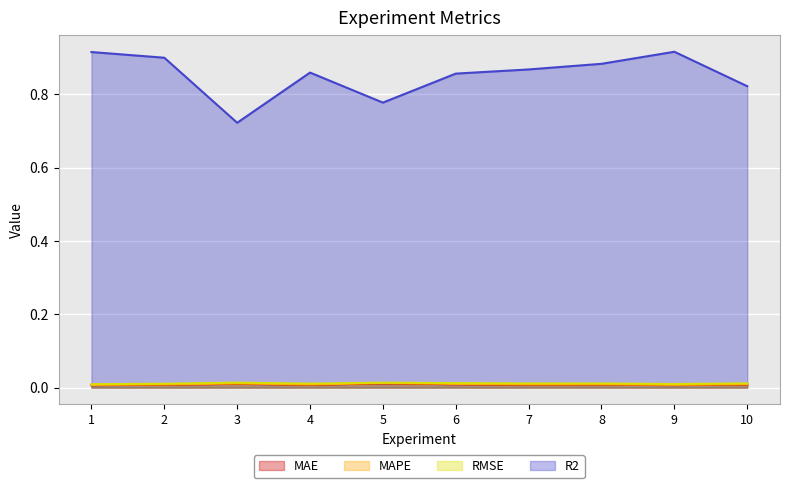

Reading right to left, what are all the values shown in this chart?

MAE: 0.0	0.0	0.0	0.0	0.0	0.0	0.0	0.0	0.0	0.0
MAPE: 0.0	0.0	0.0	0.0	0.0	0.0	0.0	0.0	0.0	0.0
RMSE: 0.0	0.0	0.0	0.0	0.0	0.0	0.0	0.0	0.0	0.0
R2: 0.8	0.9	0.9	0.9	0.9	0.8	0.9	0.7	0.9	0.9